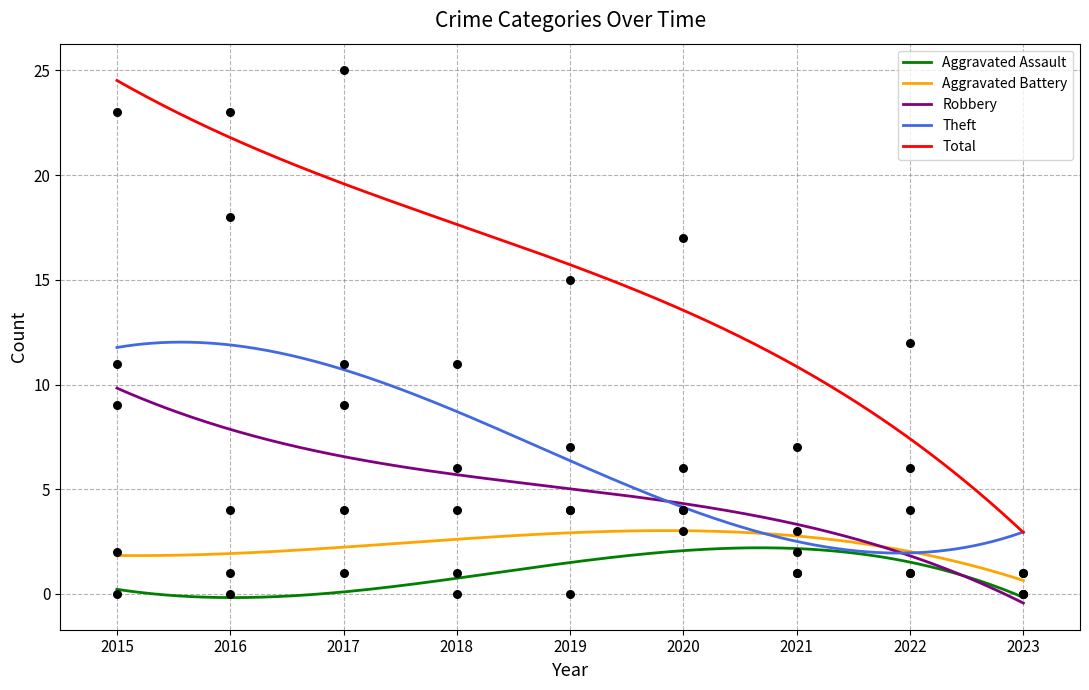

At how many categories does at least one series exceed 9?

7